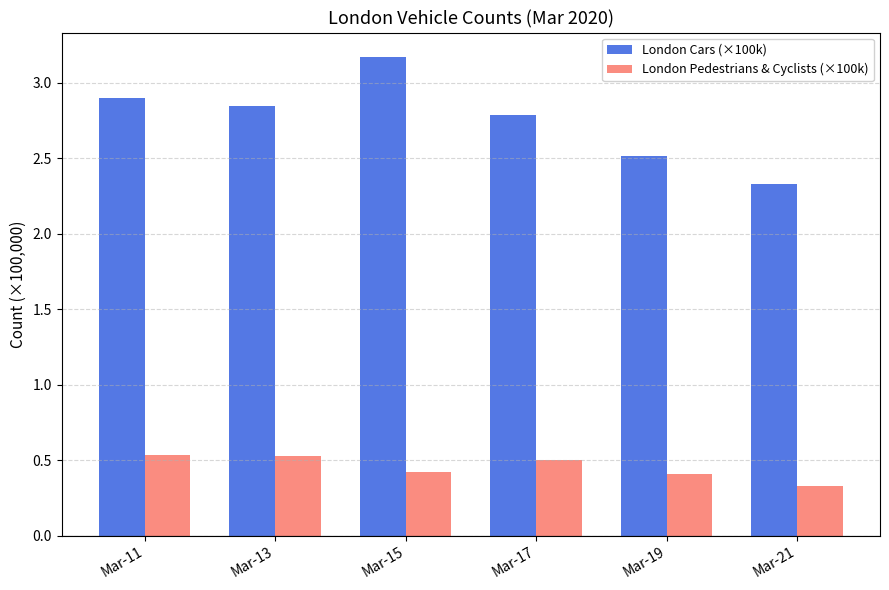

Which series has the widest spread of values?

London Cars (×100k)